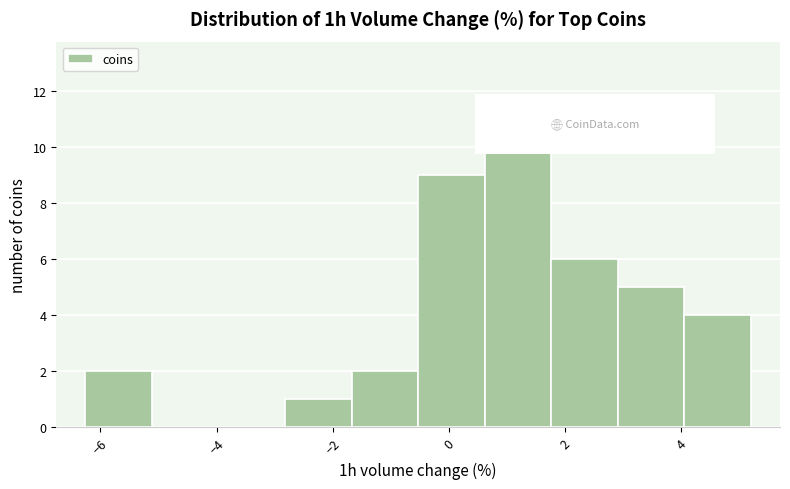

Over which range of the x-axis is the bar tallest?

0.6 to 1.8